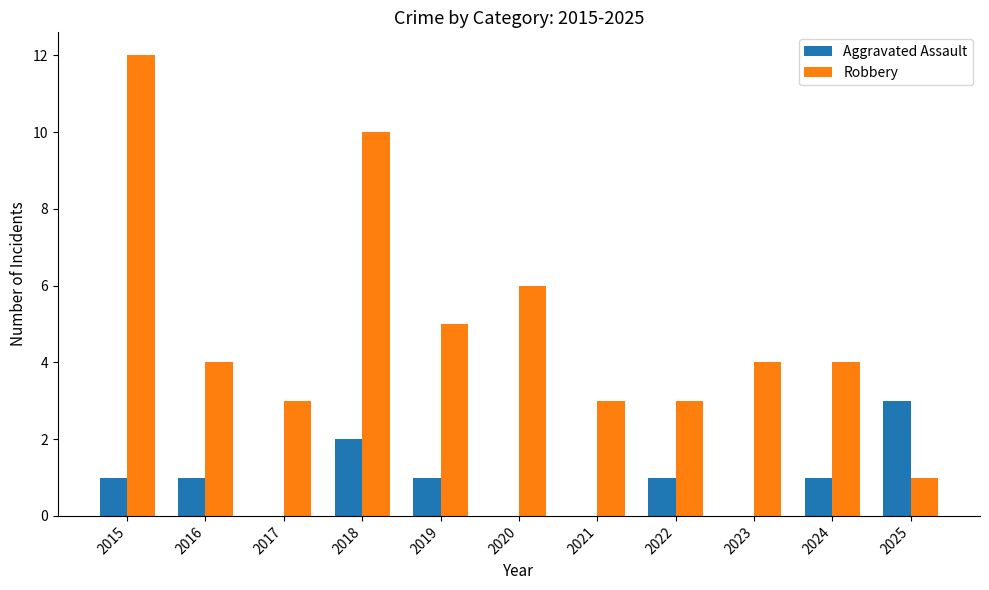

Does the chart contain stacked bars?

No